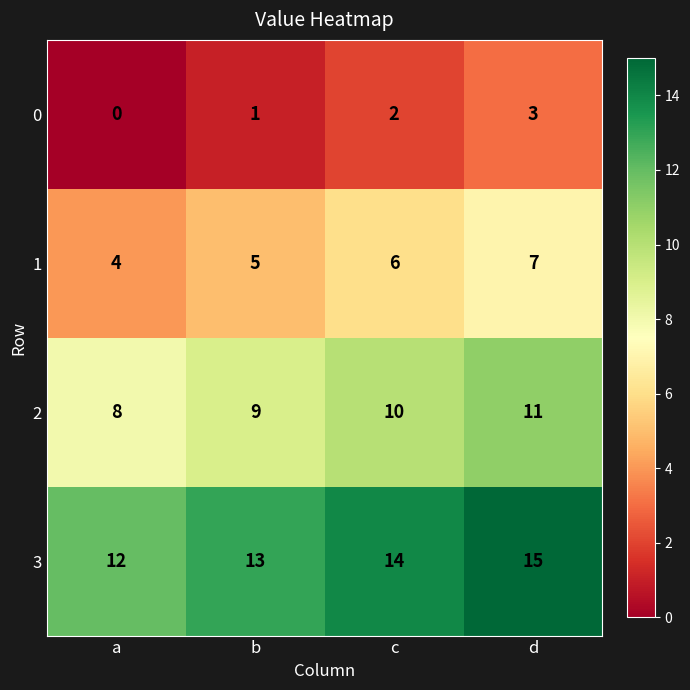

Count the number of data series in this chart.

4